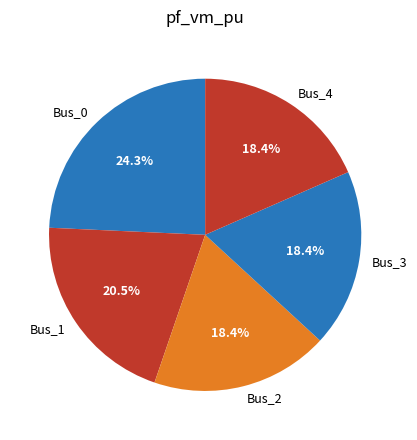

Is the sum of Bus_4 and Bus_3 greater than half?

No